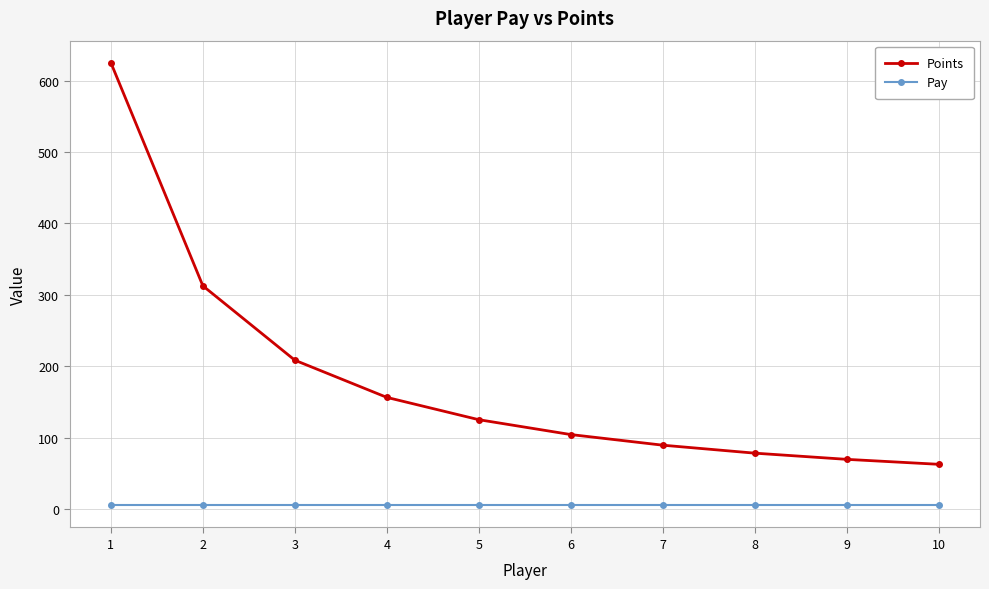

The Pay series shows 5.0 at 1. True or false?

True